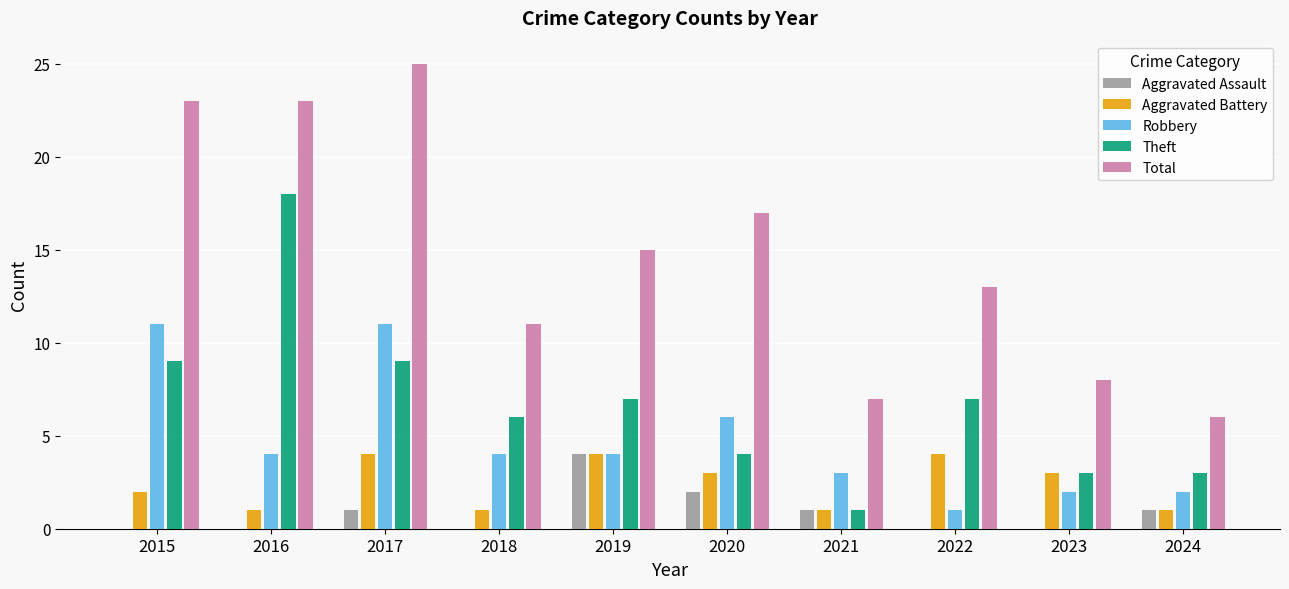

What is the total value across all series at 2019?

34